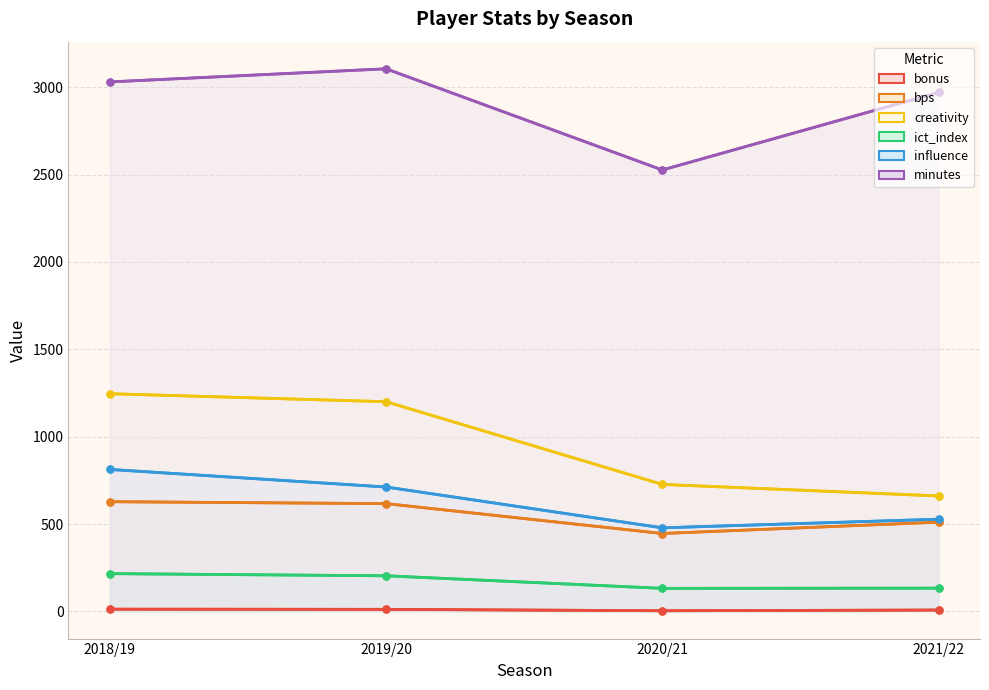

What is the value of the minutes point at the 1st from the left?

3030.0